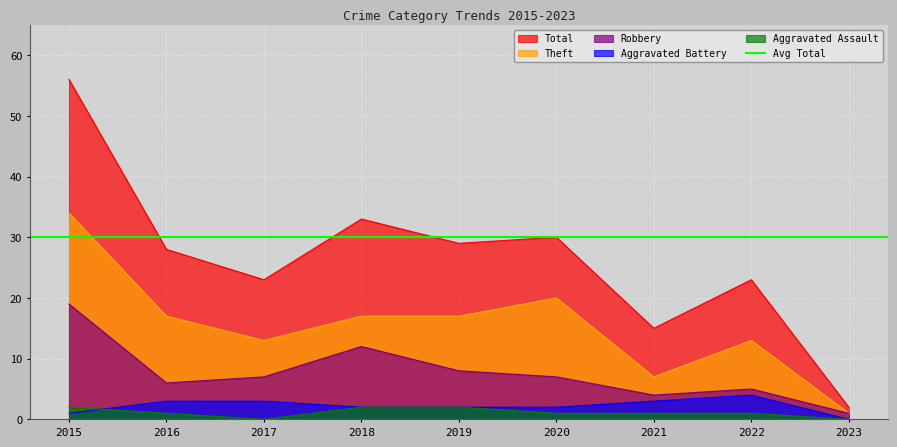

True or false: Theft and Total intersect in this chart.

False